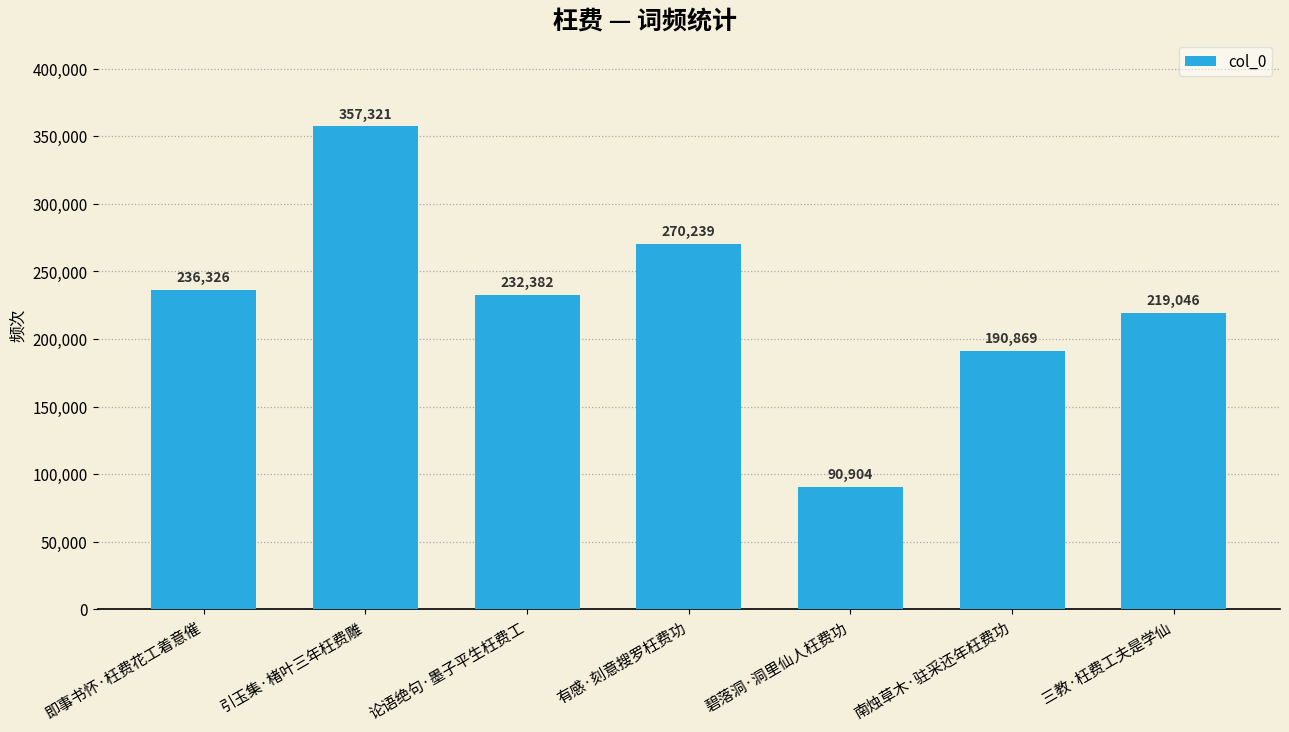

Reading left to right, what are all the values shown in this chart?

即事书怀·枉费花工着意催=236326	引玉集·楮叶三年枉费雕=357321	论语绝句·墨子平生枉费工=232382	有感·刻意搜罗枉费功=270239	碧落洞·洞里仙人枉费功=90904	南烛草木·驻采还年枉费功=190869	三教·枉费工夫是学仙=219046